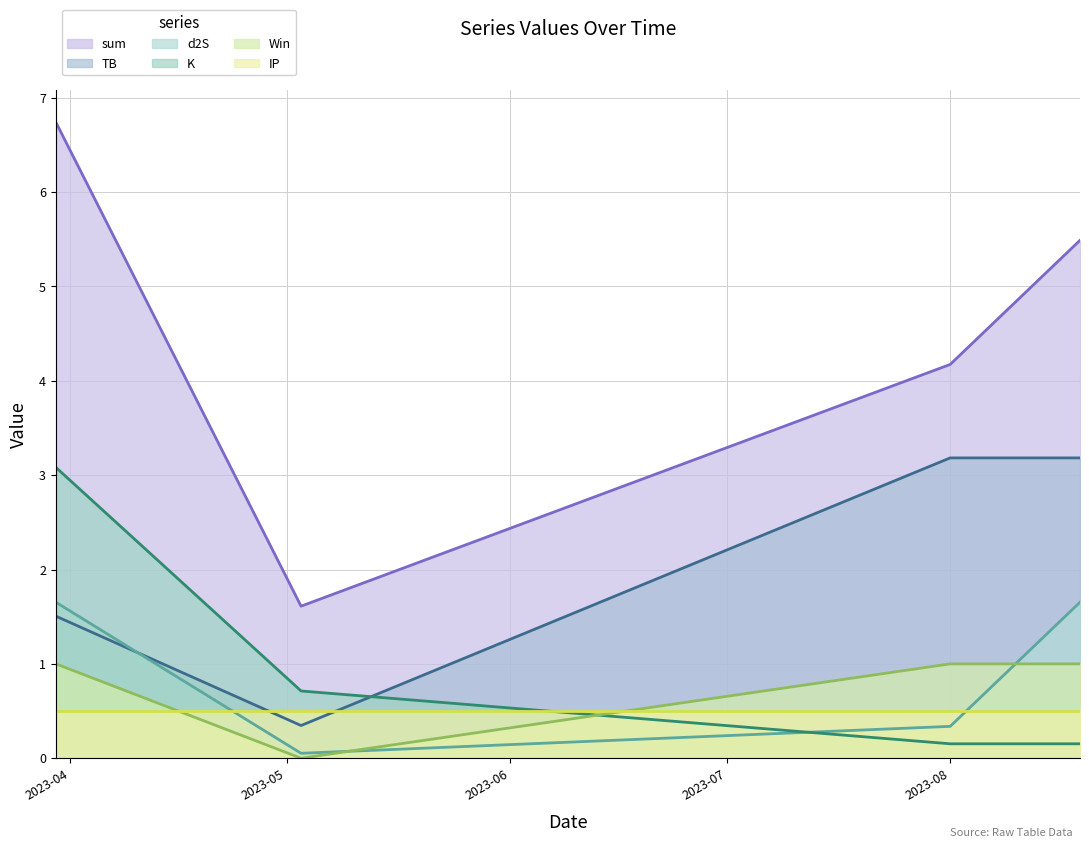

What is the label of the 3rd point from the right?

2023-05-03